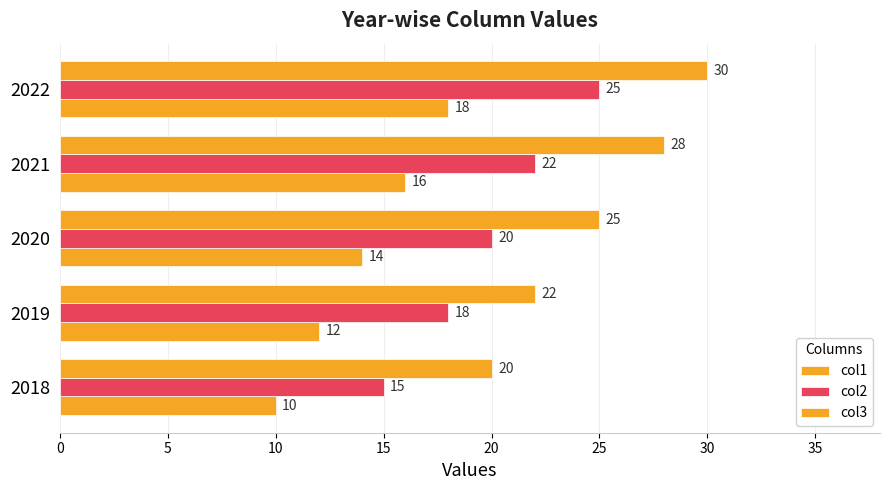

How many series are shown in this chart?

3